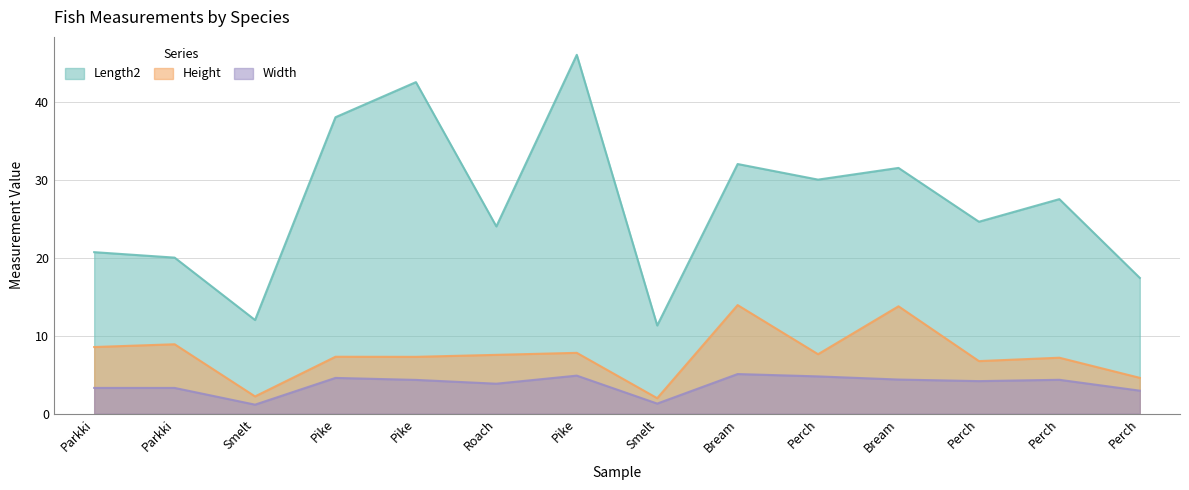

True or false: Height has a value of 4.8 at Pike.

False